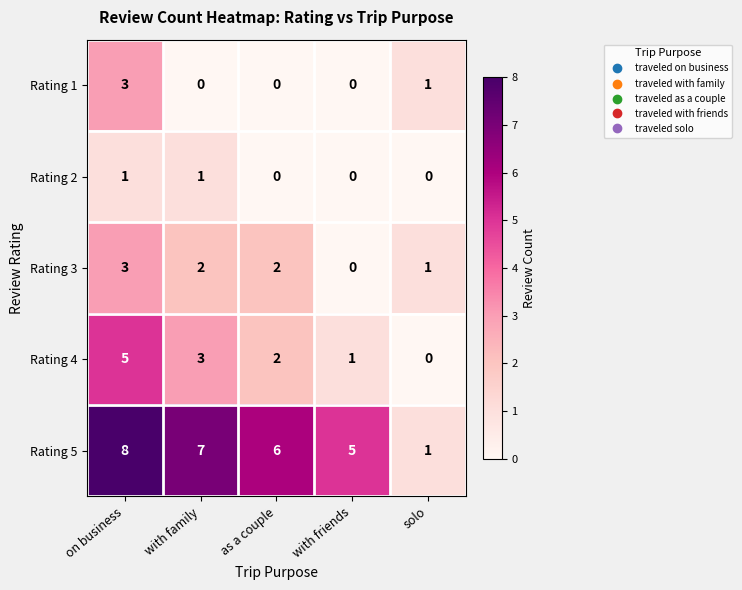

How many data points does each series have?

5